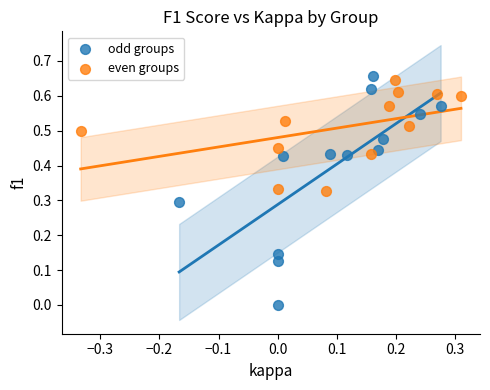

What are all the series names shown in the legend?

odd groups, even groups